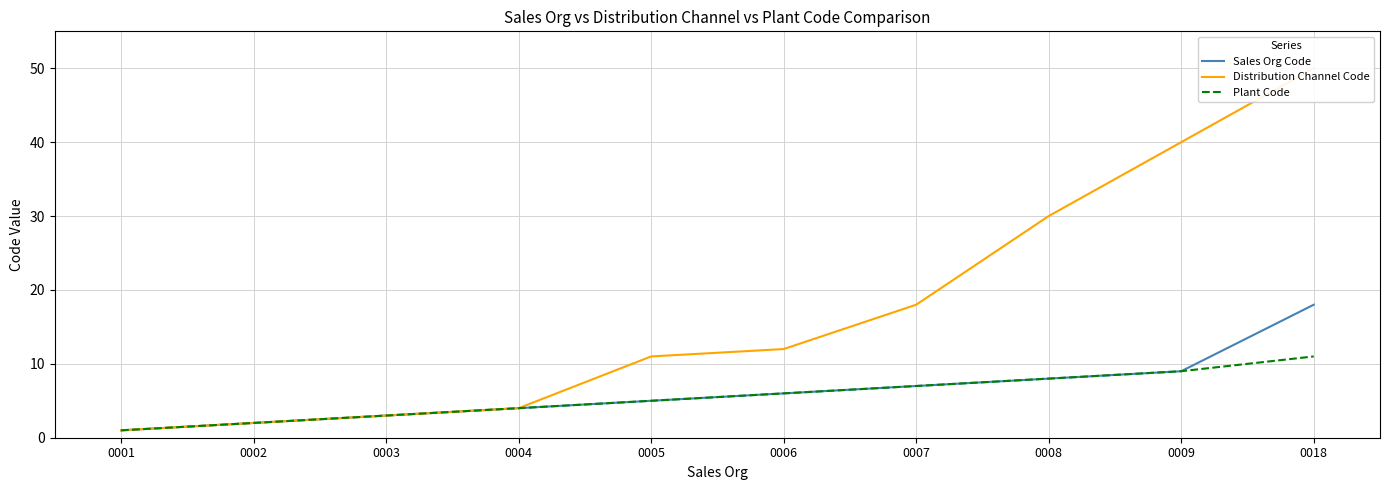

Between 0001 and 0018, which is larger?

0018